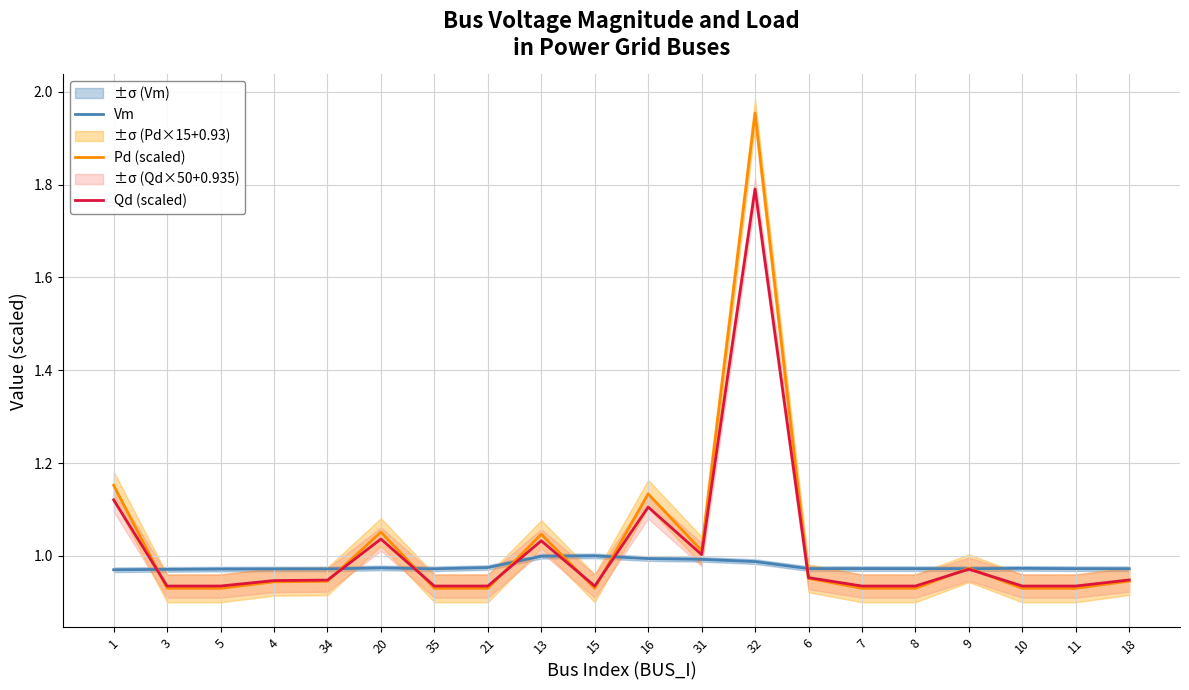

What is the smallest value displayed?

0.9